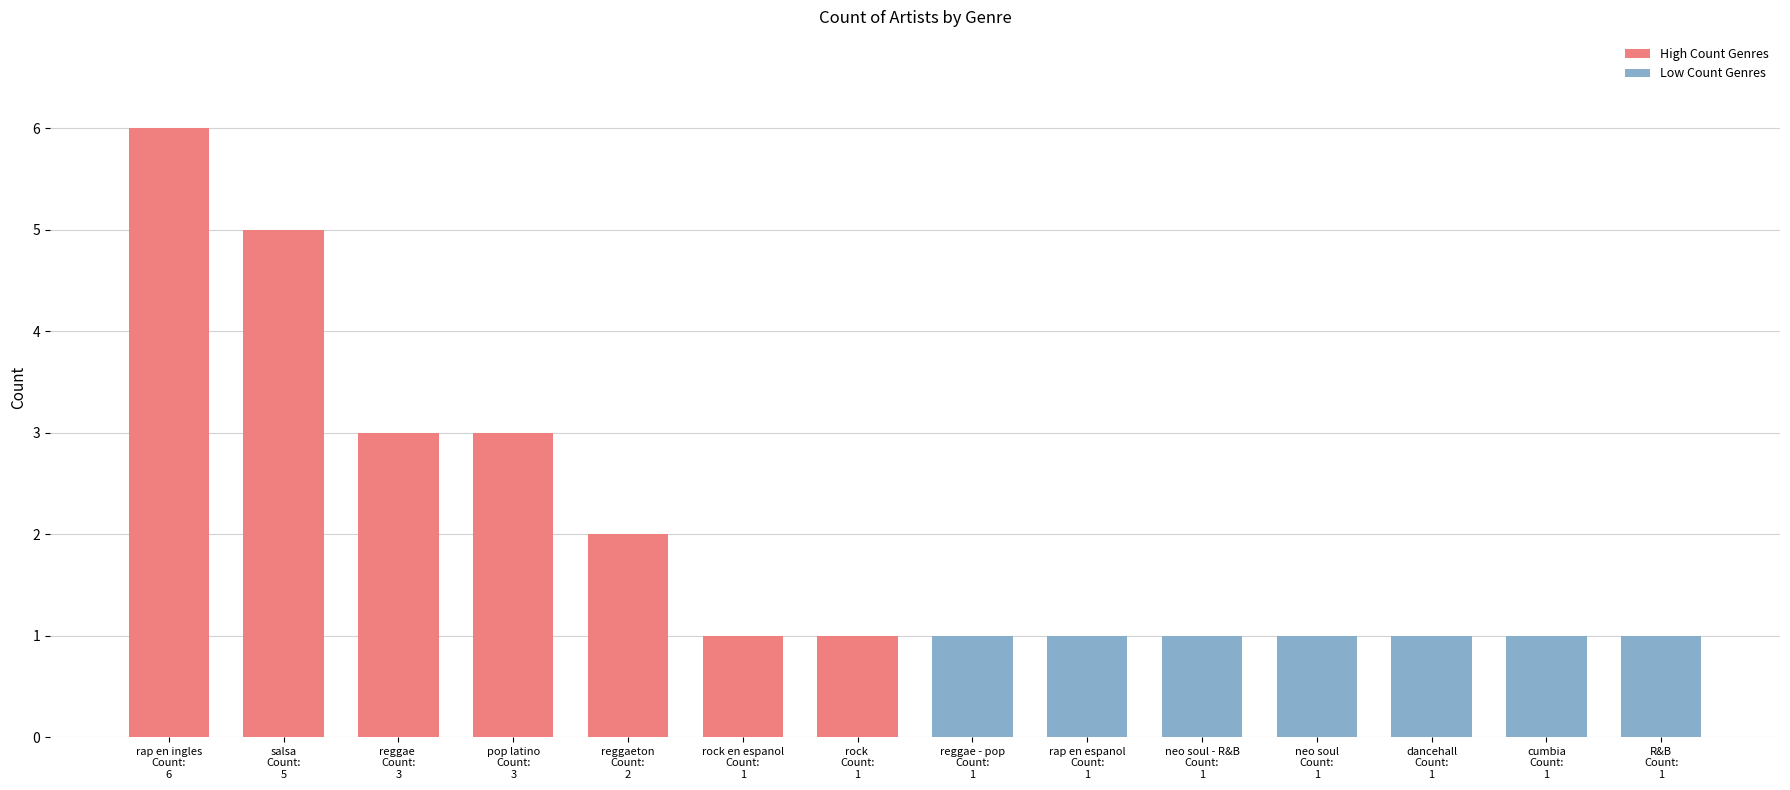

What is the ratio of the value at pop latino to the value at reggaeton?

1.5